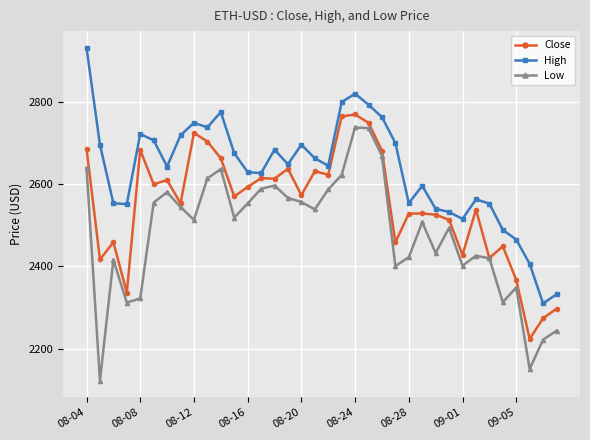

What is the minimum value shown in the chart?

2122.5